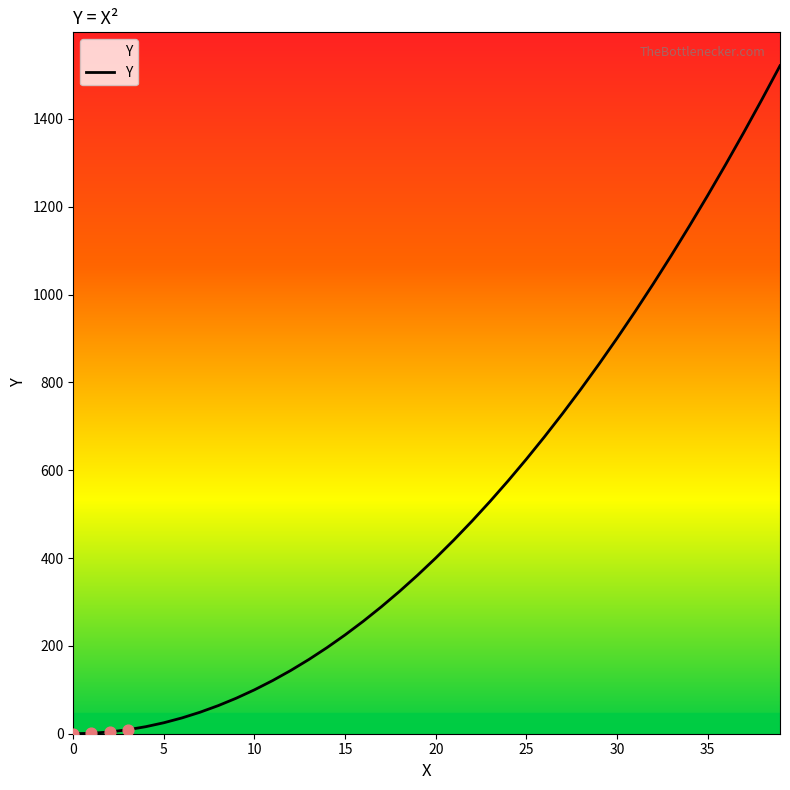

What is the maximum value shown in the chart?

1521